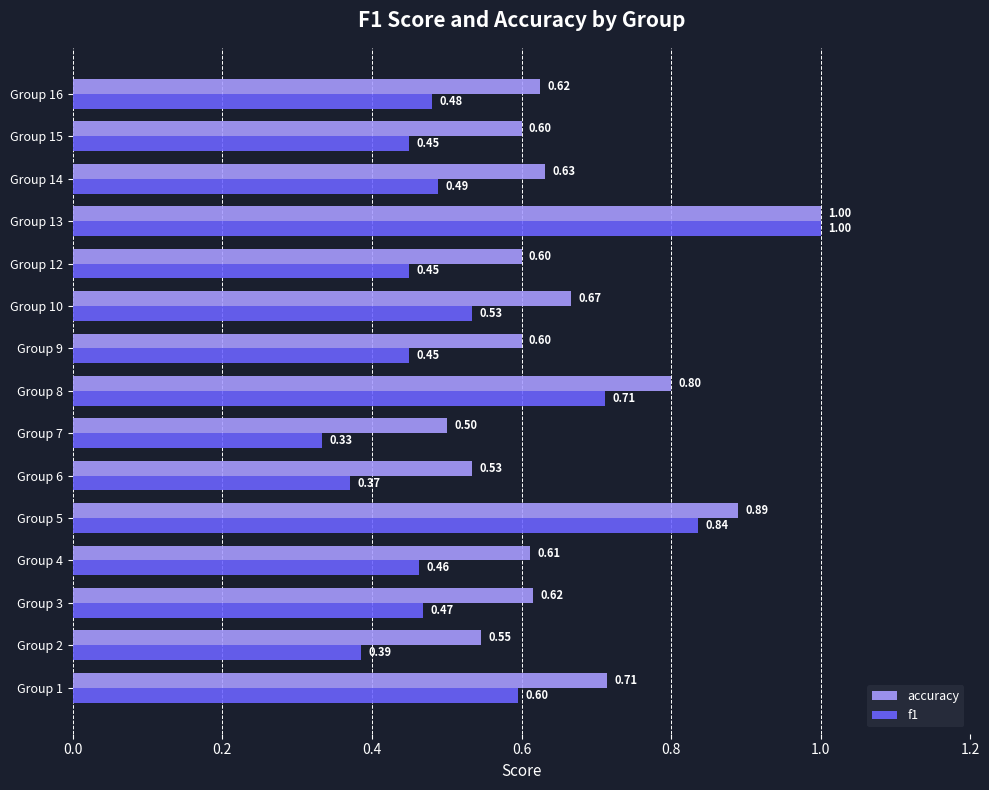

Which series has the largest range (max minus min)?

f1